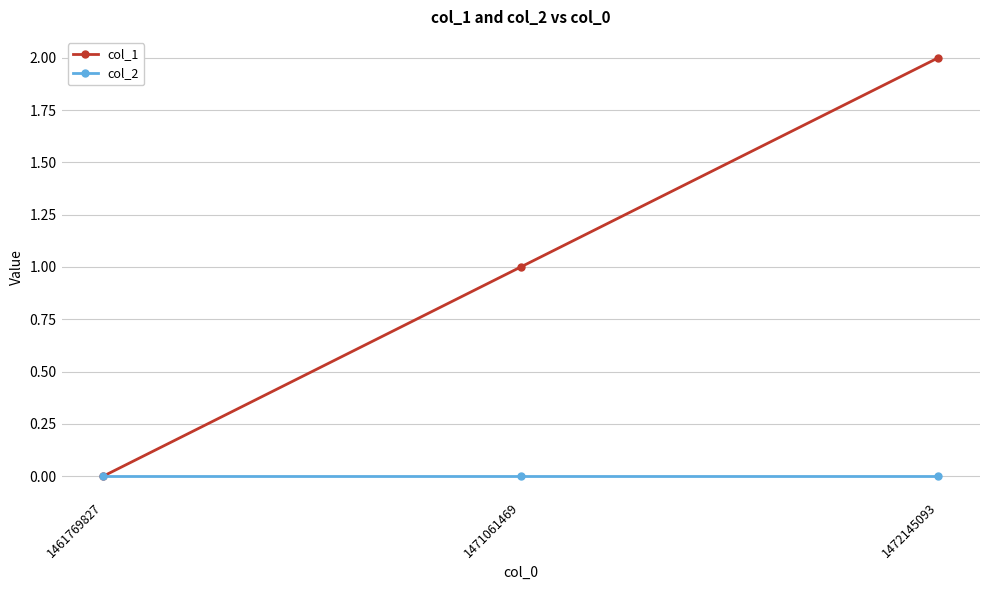

What is the difference between the maximum and minimum values in the col_1 series?

2